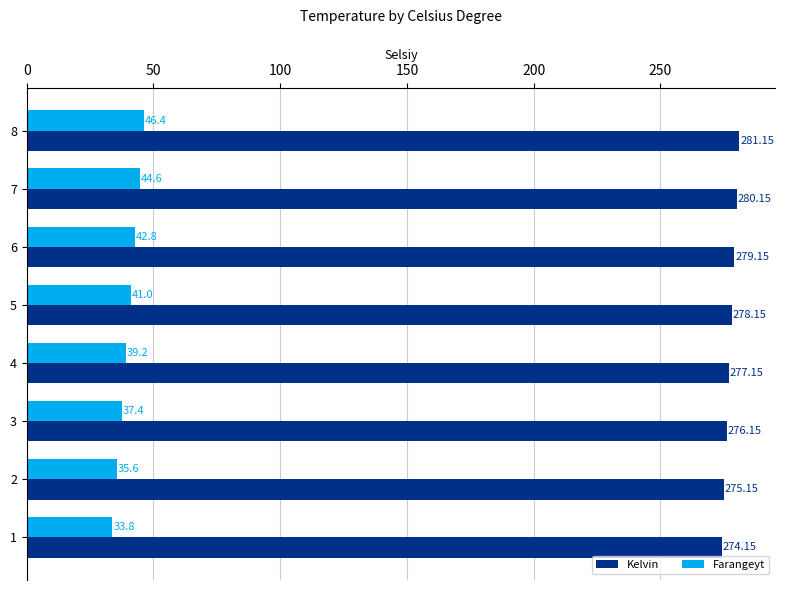

List the series in order of their peak value, lowest first.

Farangeyt, Kelvin